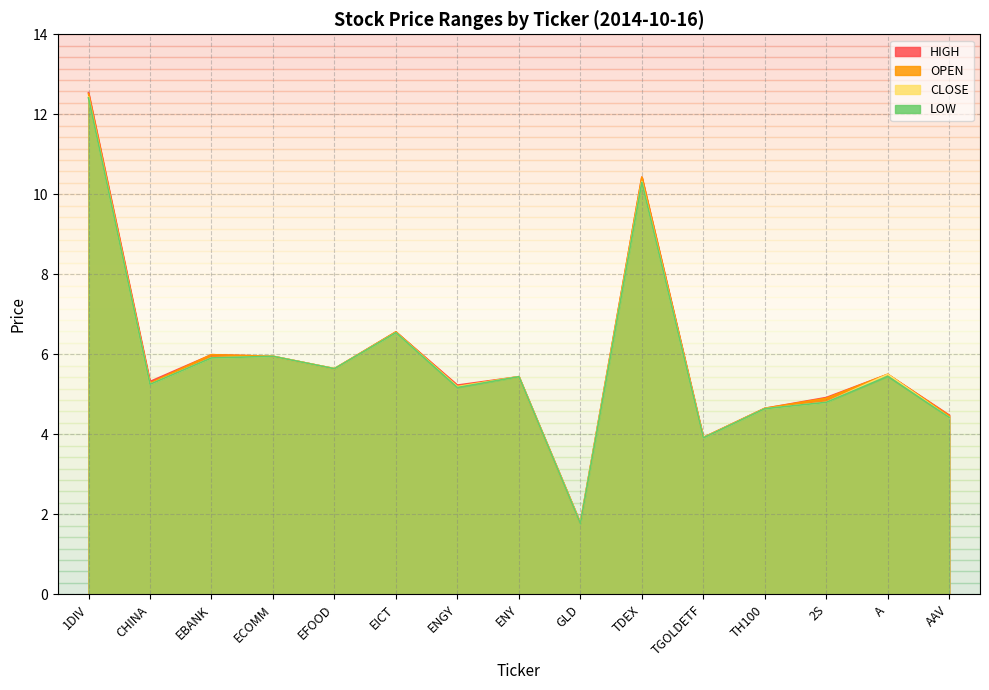

True or false: OPEN has more than 2 interior local peaks.

True